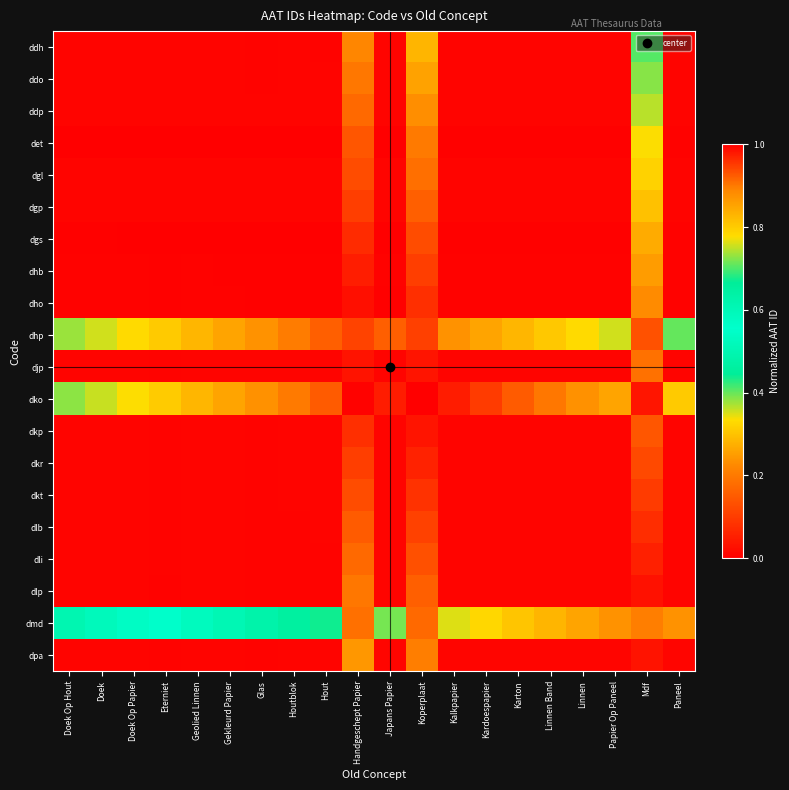

Between Doek Op Papier and Geolied Linnen, which is larger?

Doek Op Papier